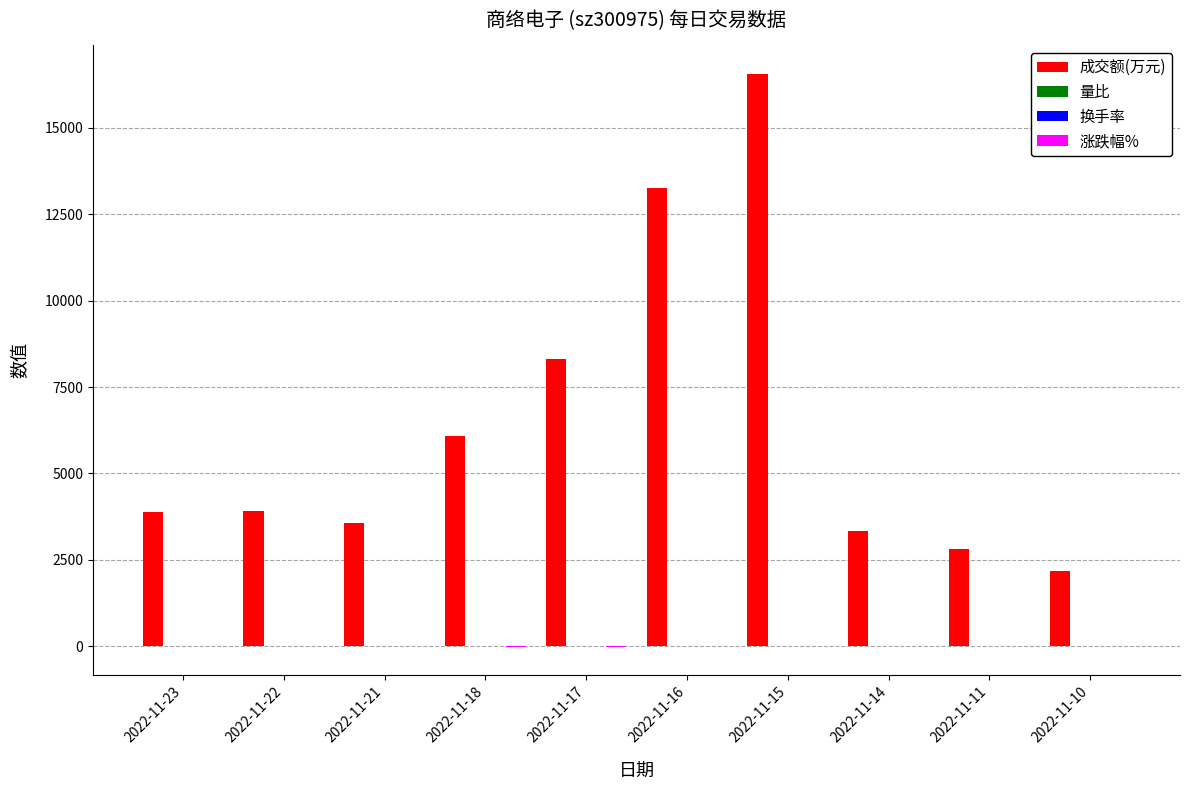

Which label corresponds to the largest value in the chart?

2022-11-15